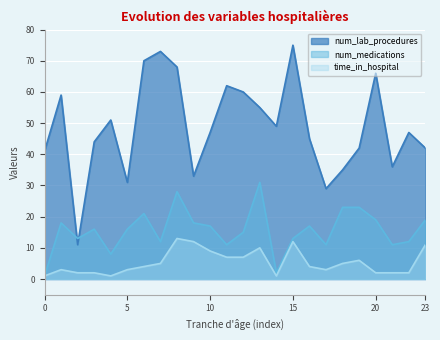

Rank the series by their maximum value, from lowest to highest.

time_in_hospital, num_medications, num_lab_procedures